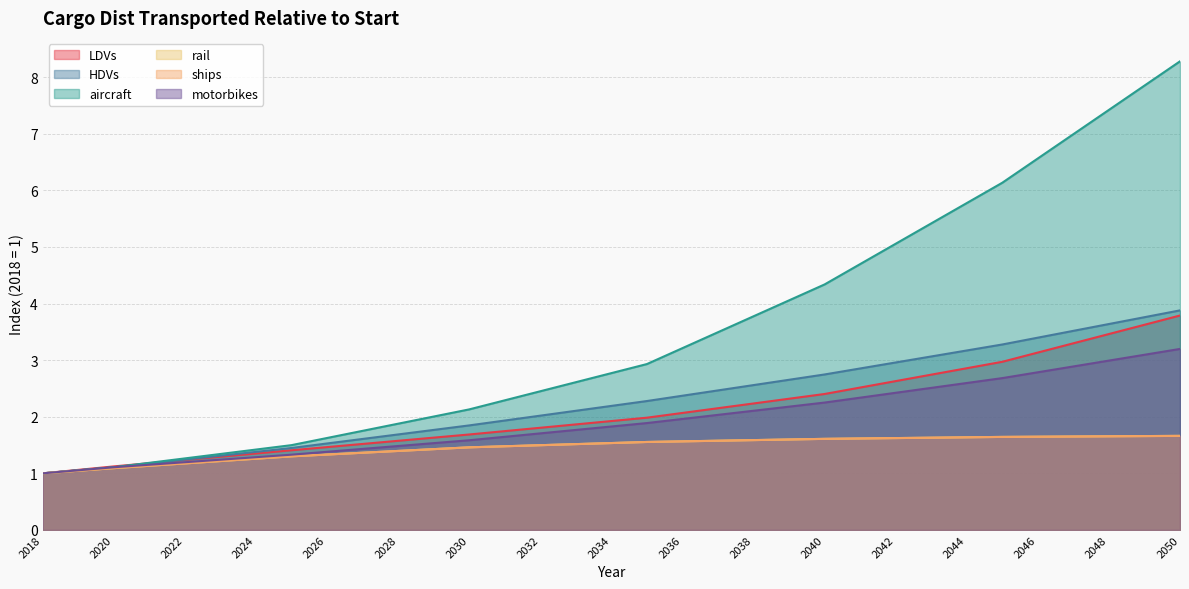

Where is aircraft nearest to the value 4?

2039